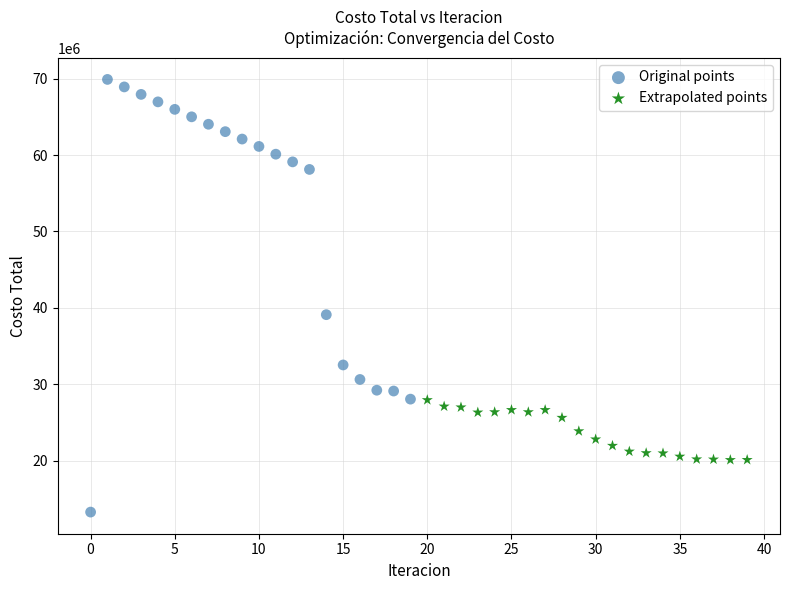

Which series reaches the maximum Y coordinate?

Original points